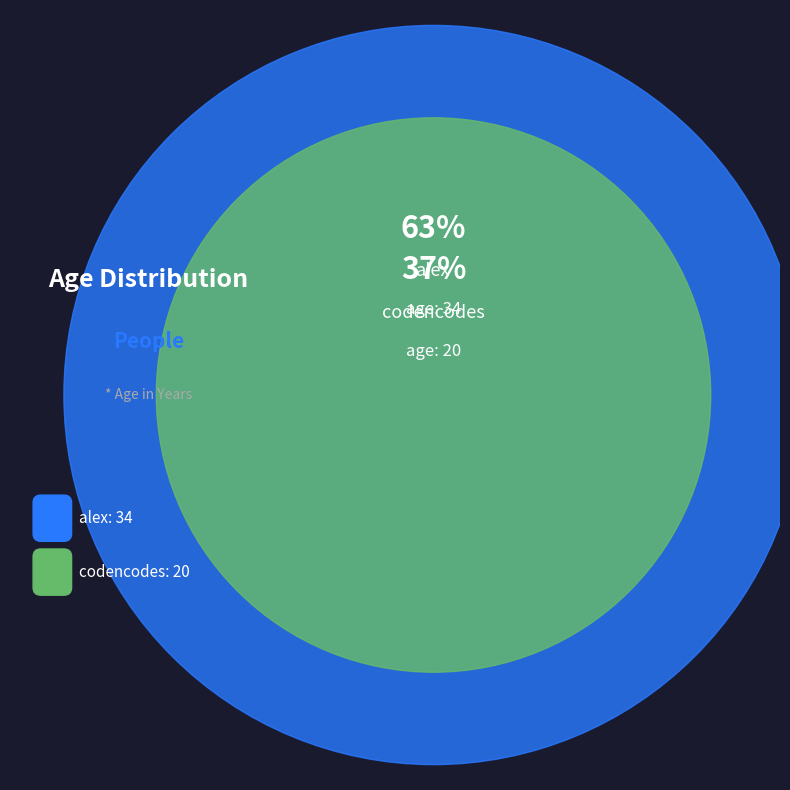

To the nearest percent, what is the difference between the codencodes and alex slice percentages?

26%